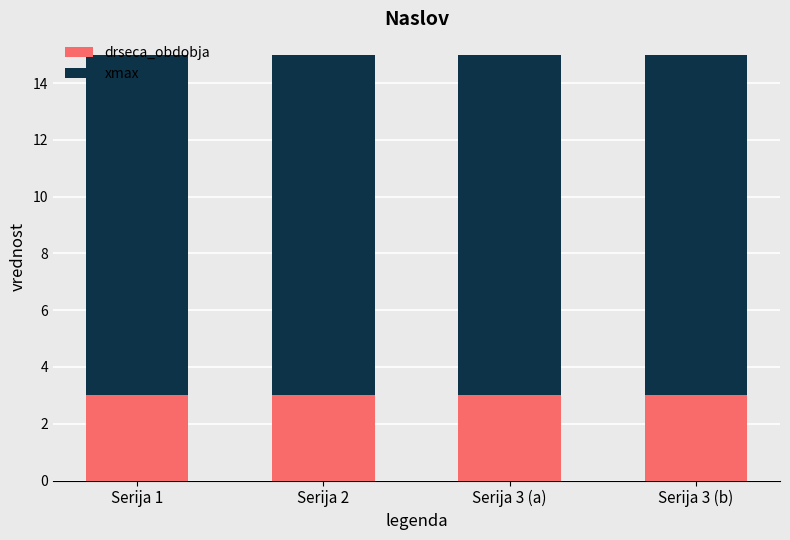

True or false: drseca_obdobja has a value of 3 at Serija 1.

True